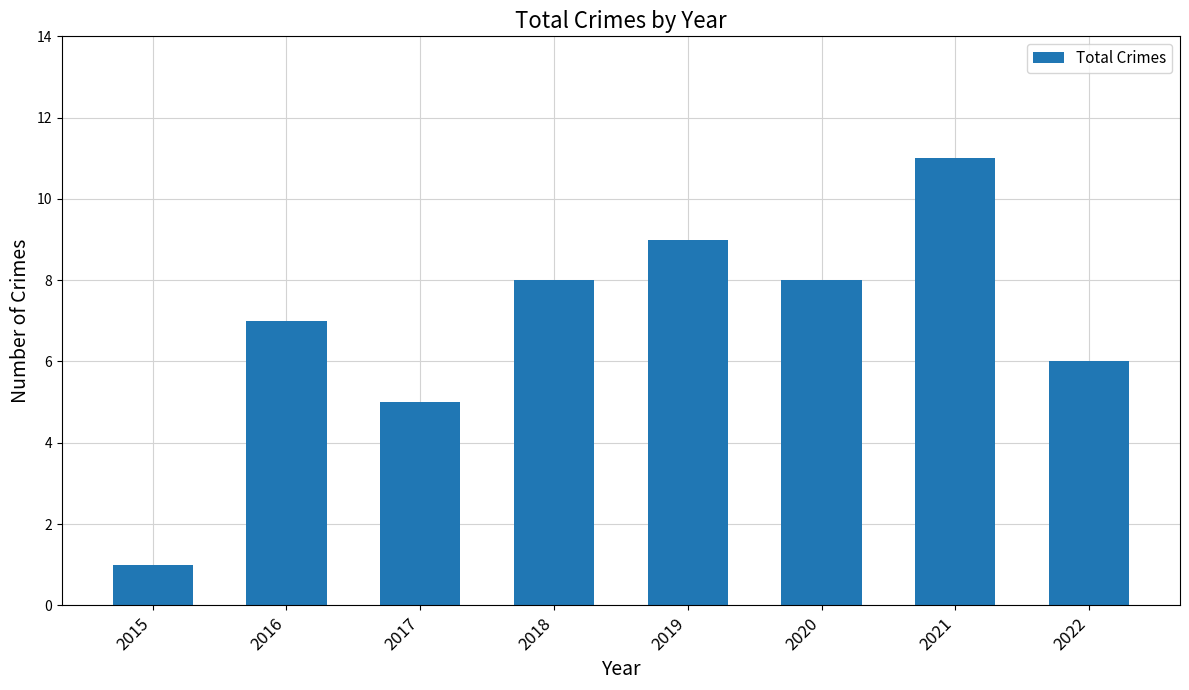

What is the smallest value displayed?

1